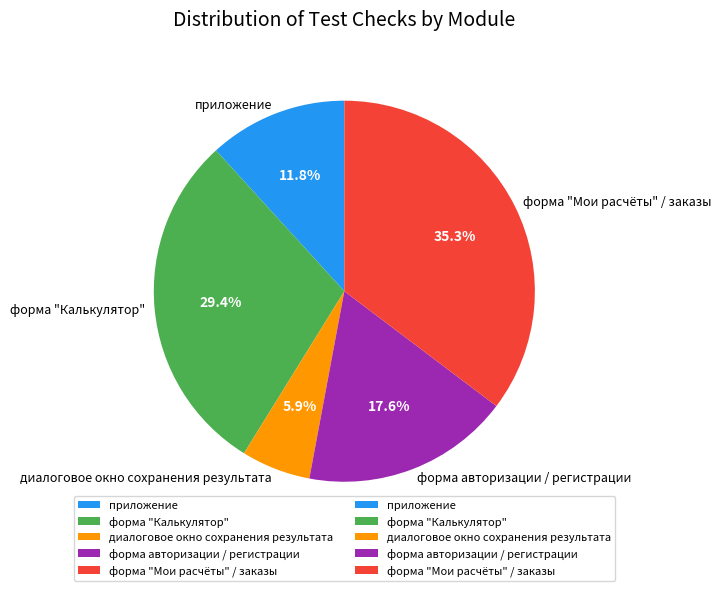

Count the number of slices in the pie.

5